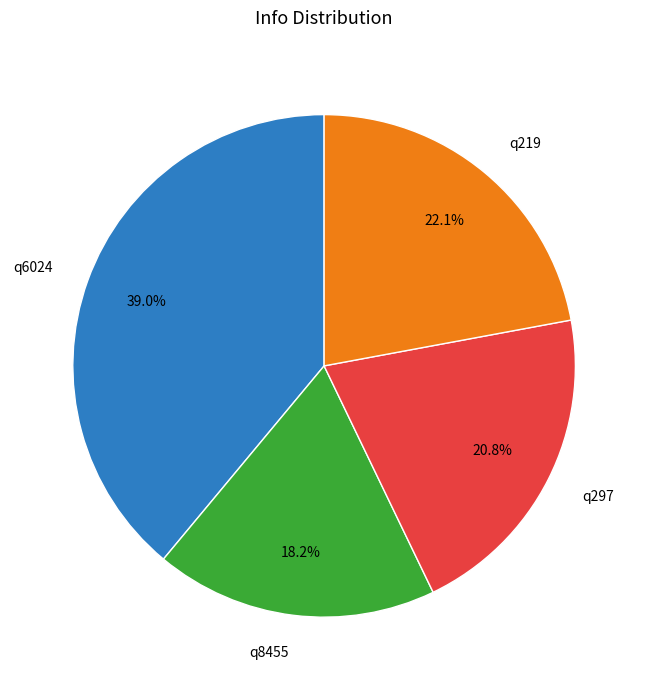

Does any single category account for the majority?

No